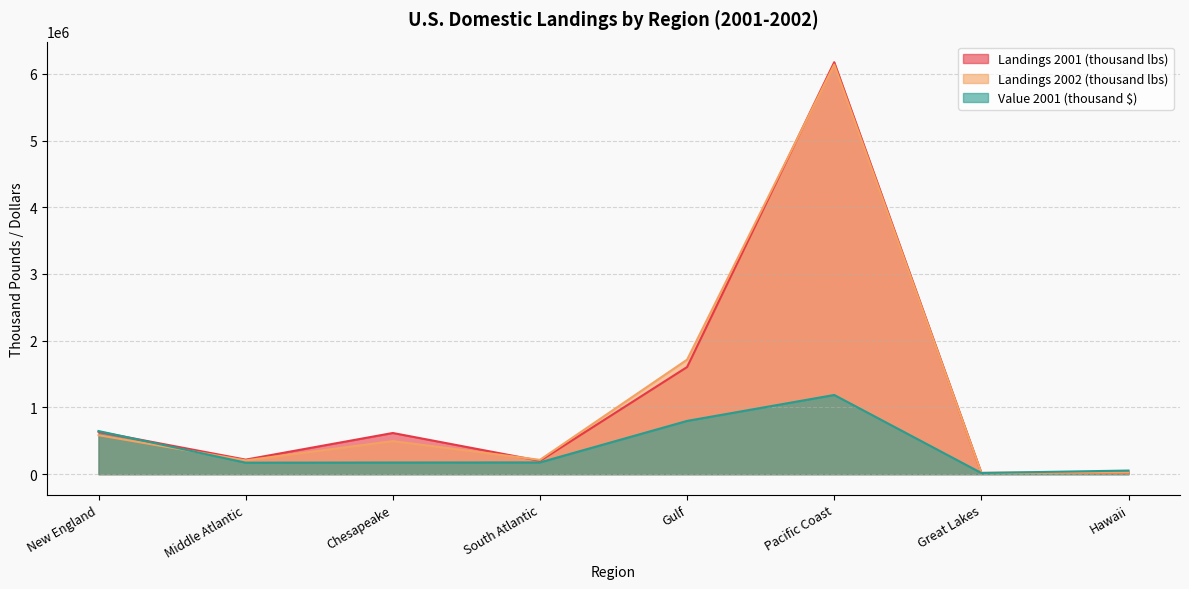

True or false: Landings 2002 (thousand lbs) has more than 2 points higher than both neighbors.

False